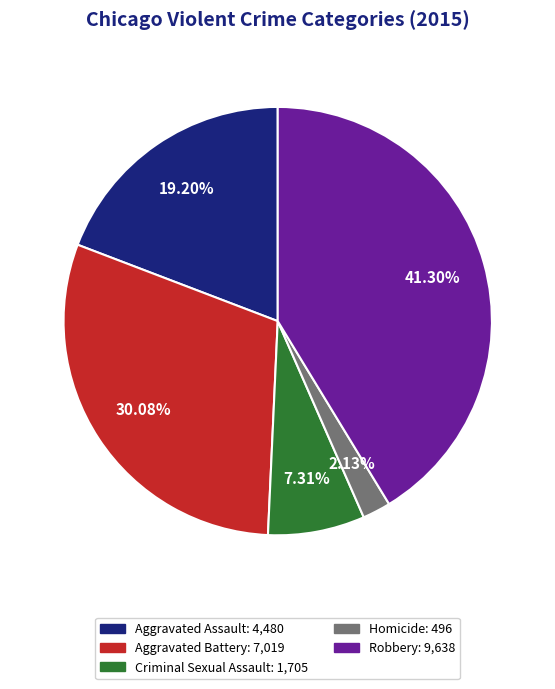

To the nearest percent, what portion does Aggravated Assault represent?

19%